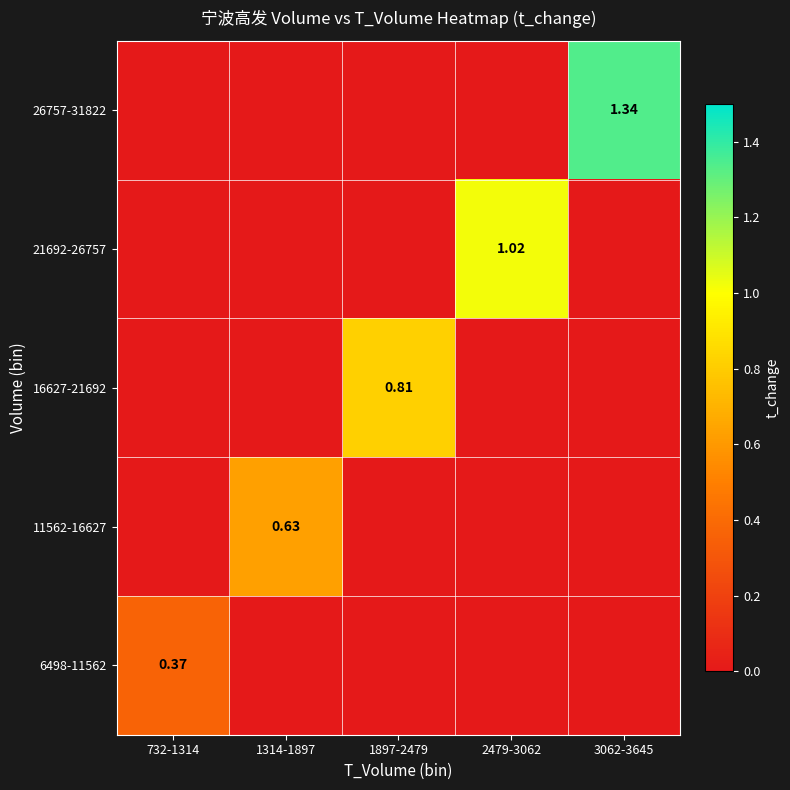

At which category is the sum across all series the highest?

3062-3645